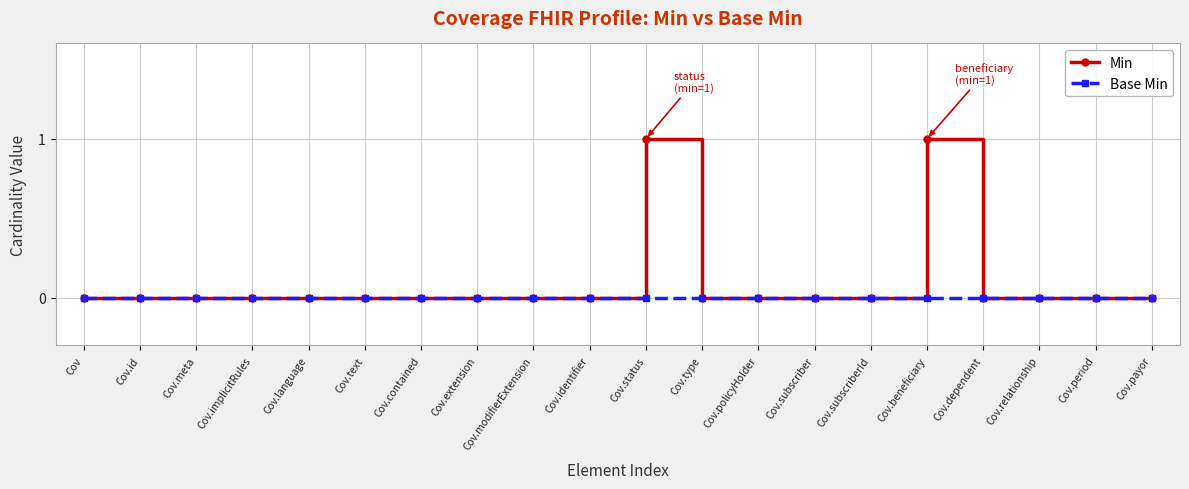

Rank the series by their average value, from lowest to highest.

Base Min, Min